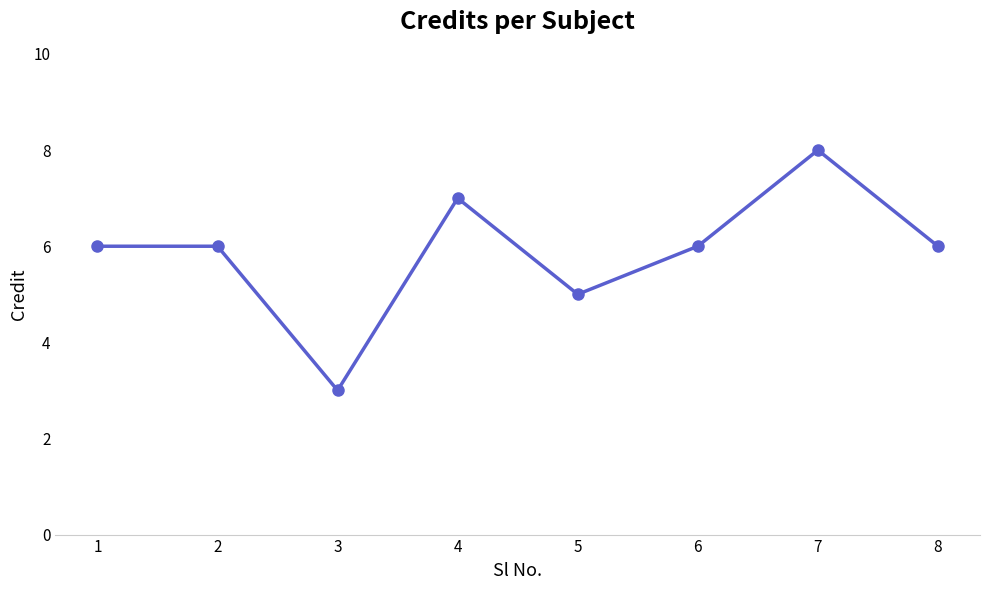

Does the chart display data point markers on the line(s)?

Yes